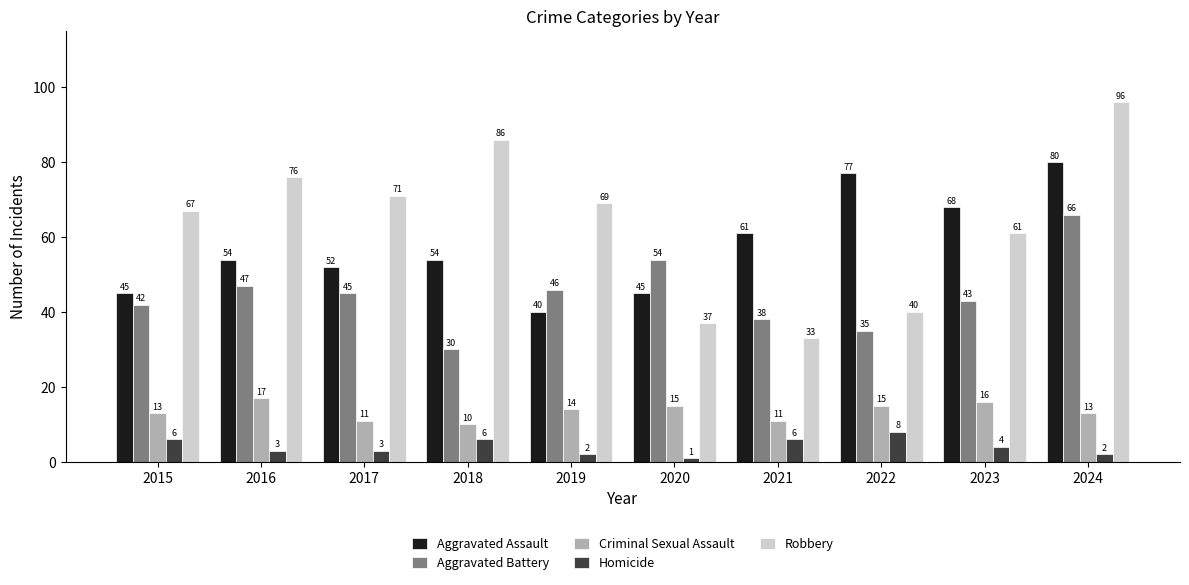

Is it true that Robbery equals 96 at 2024?

True